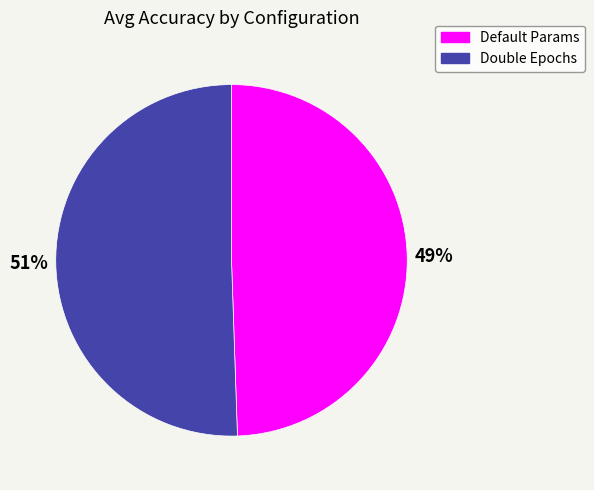

True or false: Default Params accounts for 43% of the total.

False